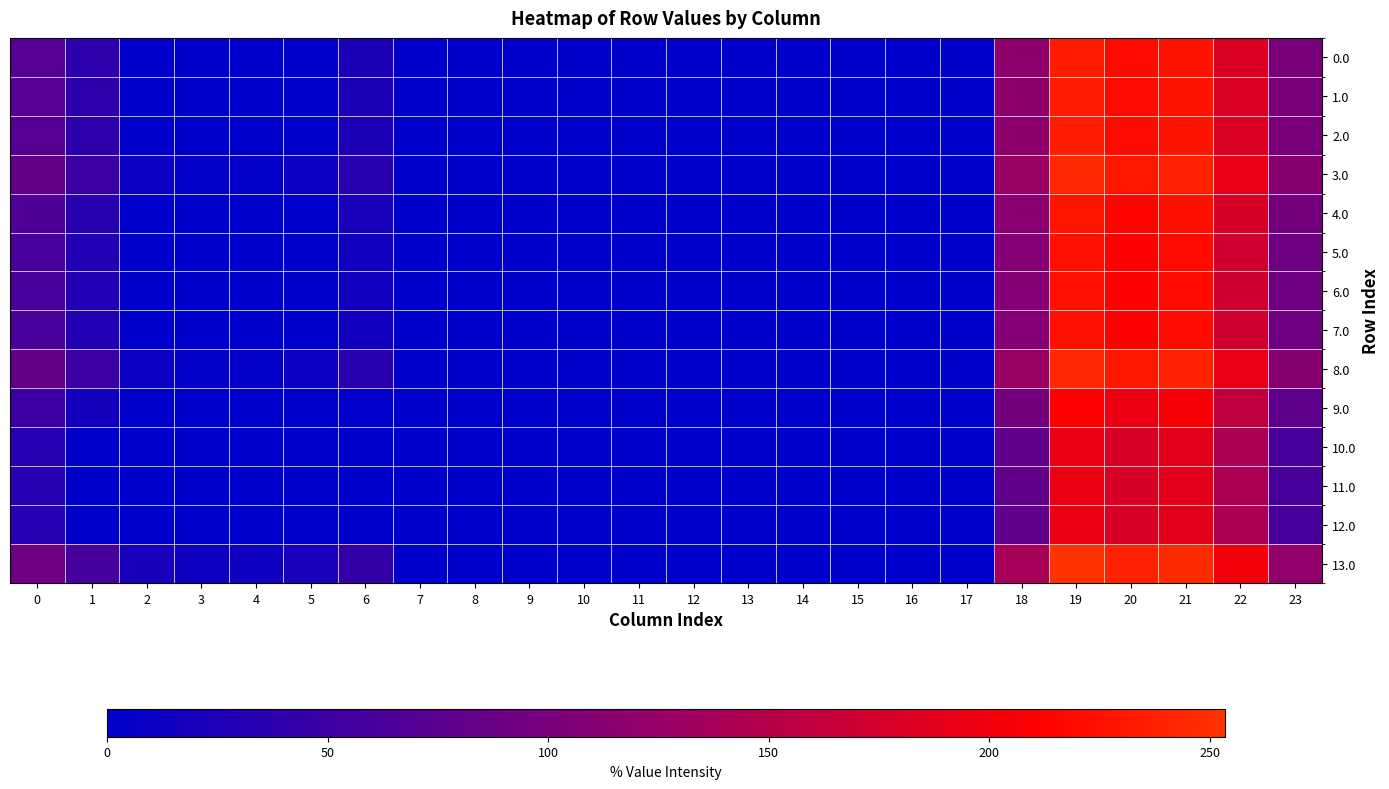

Which series has the widest spread of values?

13.0